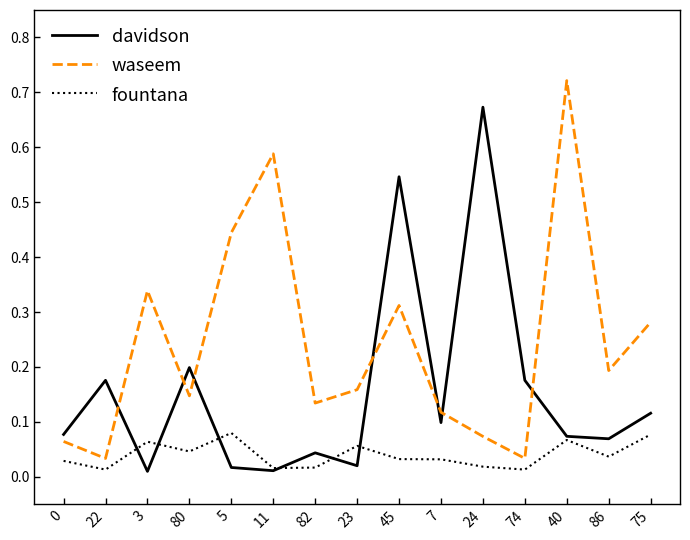

Which category has the highest value in the waseem series?

40